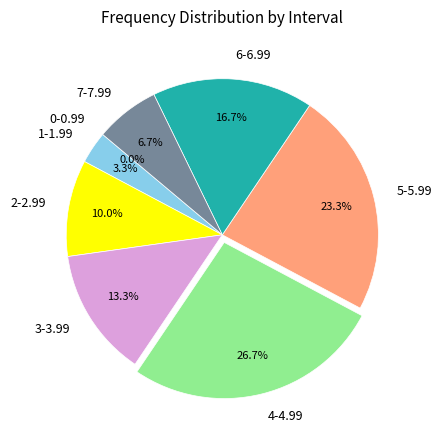

Is 1-1.99 the majority of the pie?

No